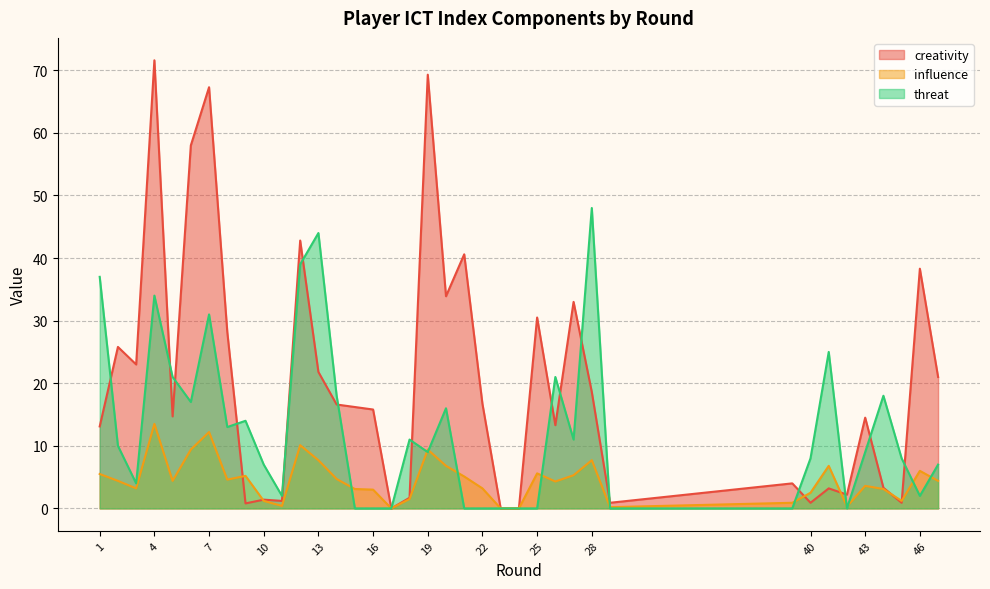

What is the approximate value of threat at 27?

11.0